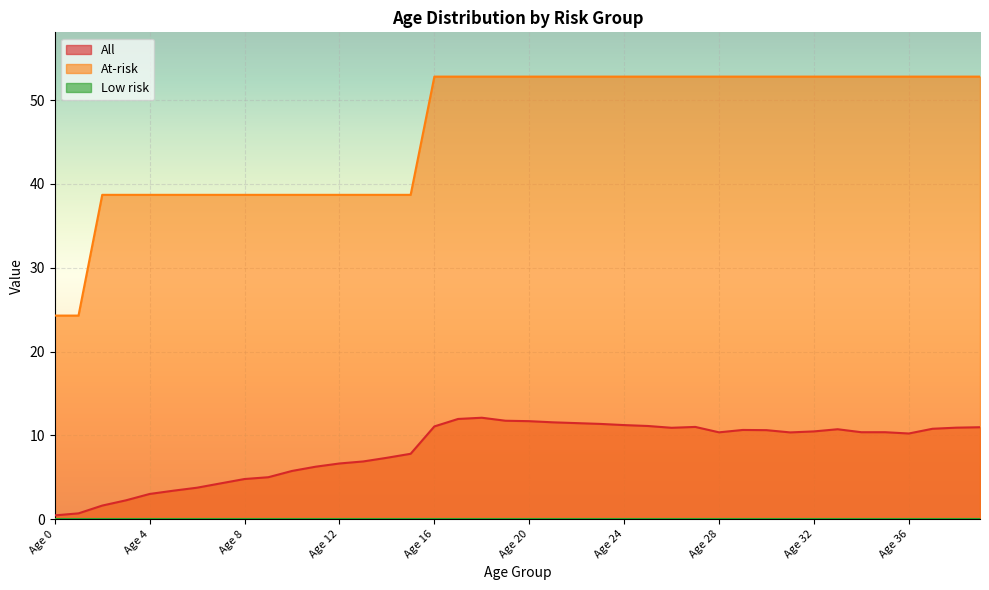

At which category is the sum across all series the highest?

Age 18